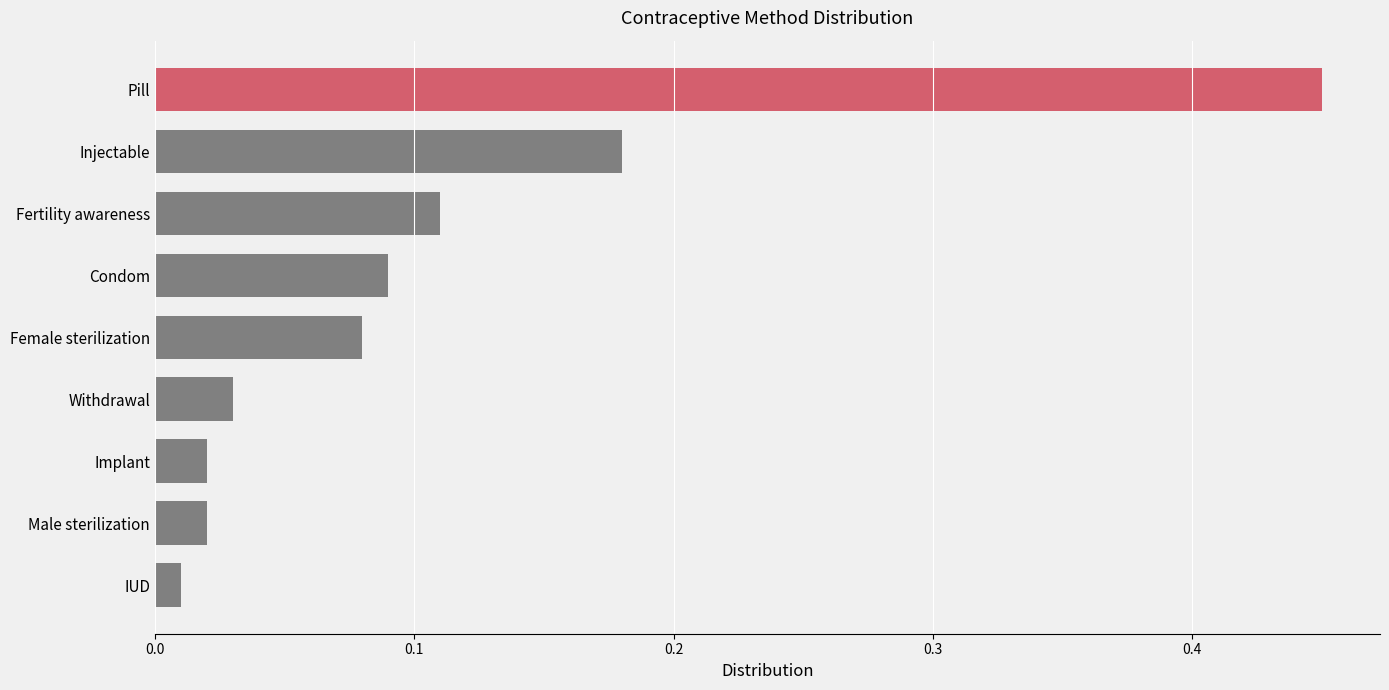

Between IUD and Withdrawal, which is larger?

Withdrawal